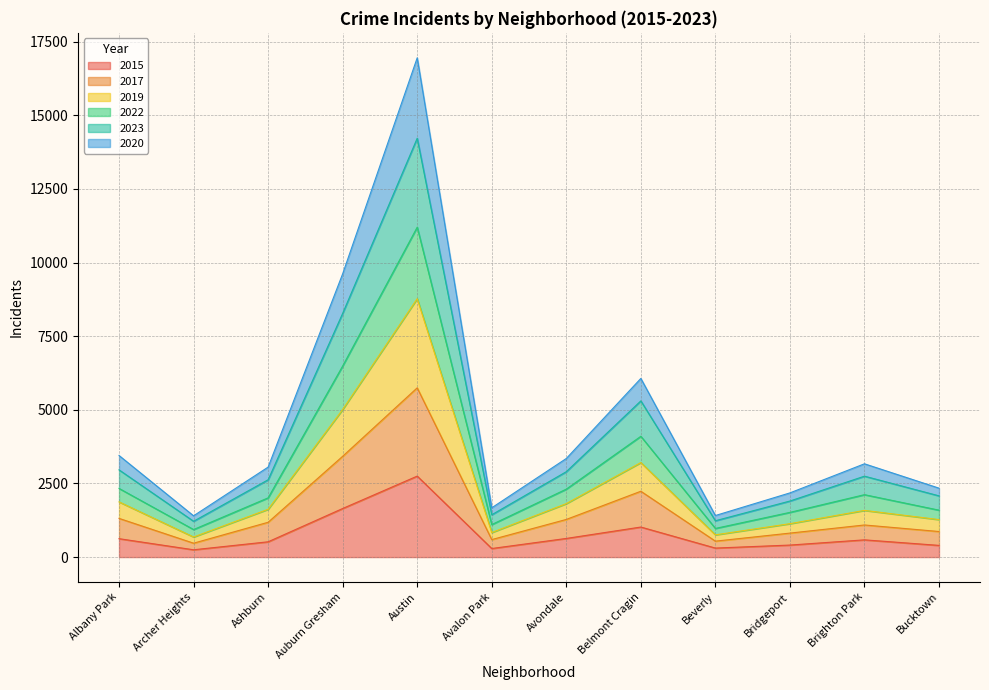

What are all the series names shown in the legend?

2015, 2017, 2019, 2022, 2023, 2020